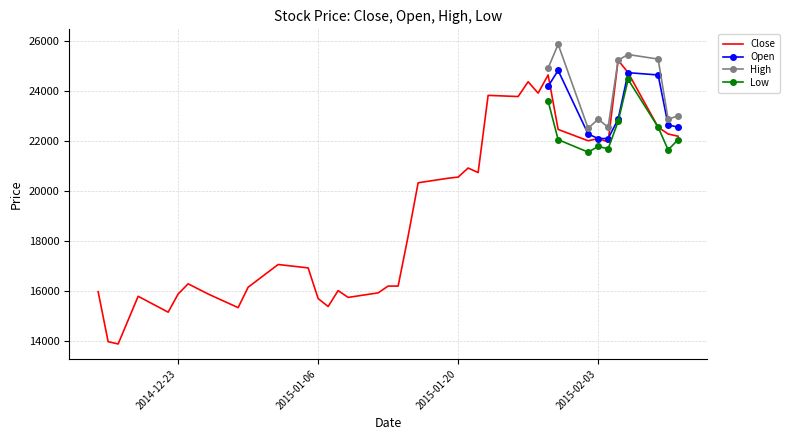

What is the value of the Low point at the 9th from the left?

21636